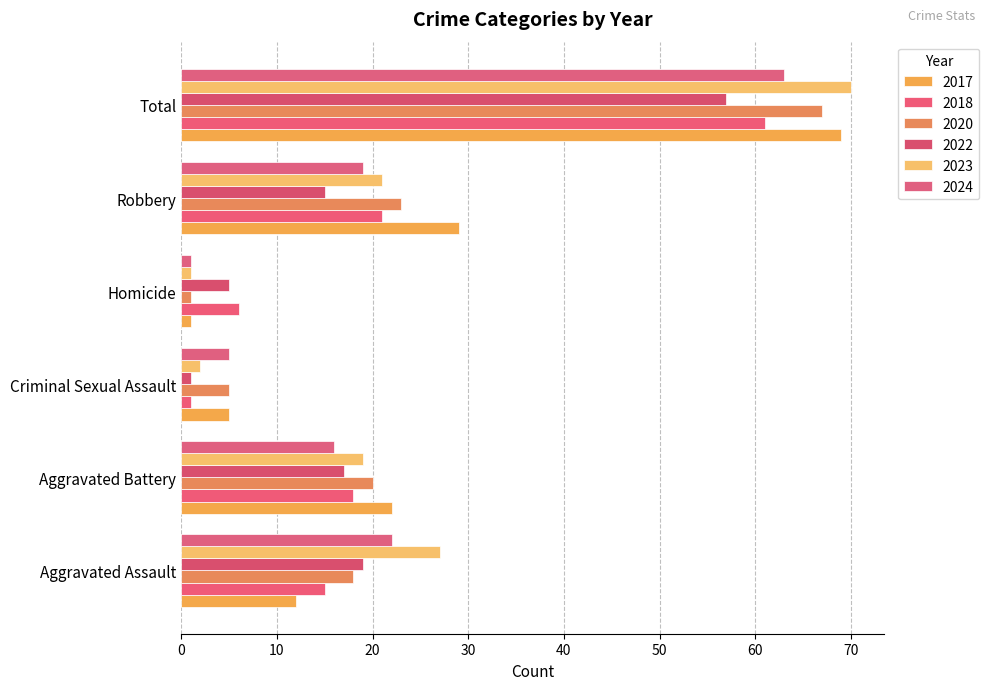

What is the sum of all 2020 values?

134